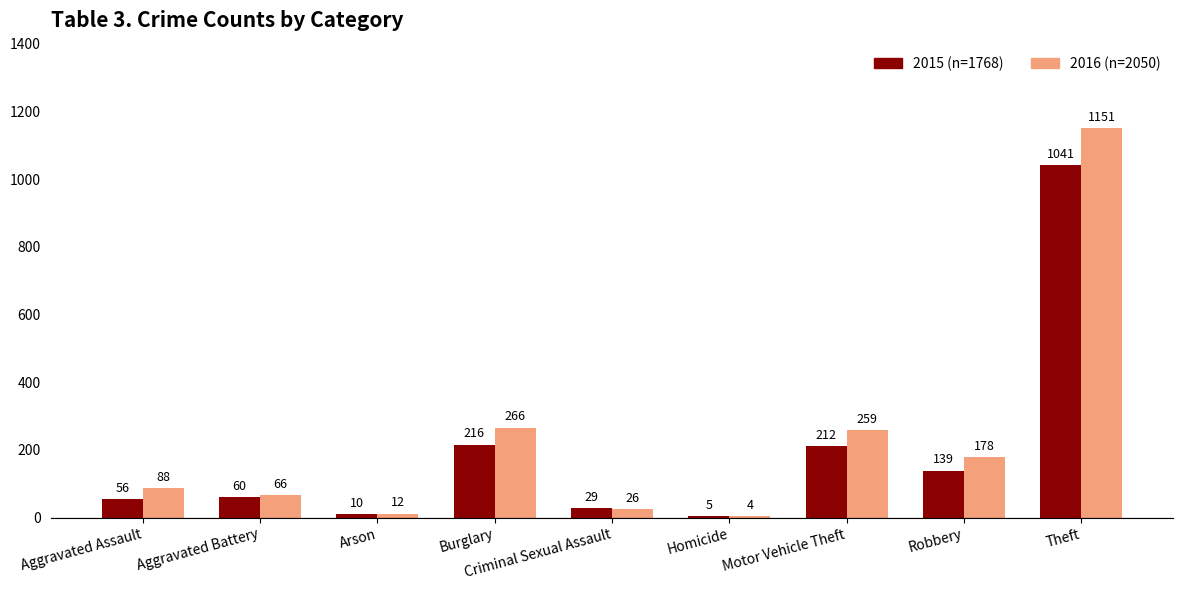

Is the value of 2015 (n=1768) at Motor Vehicle Theft greater than the value of 2016 (n=2050) at Burglary?

No